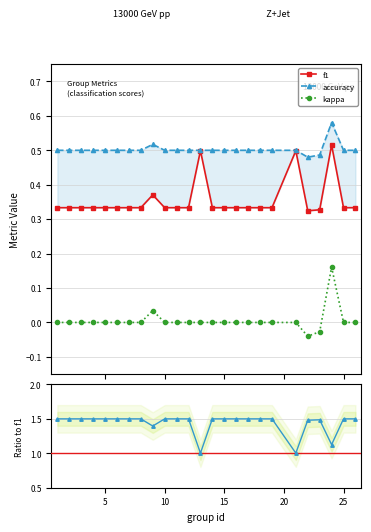

True or false: f1 and accuracy/f1 intersect in this chart.

False